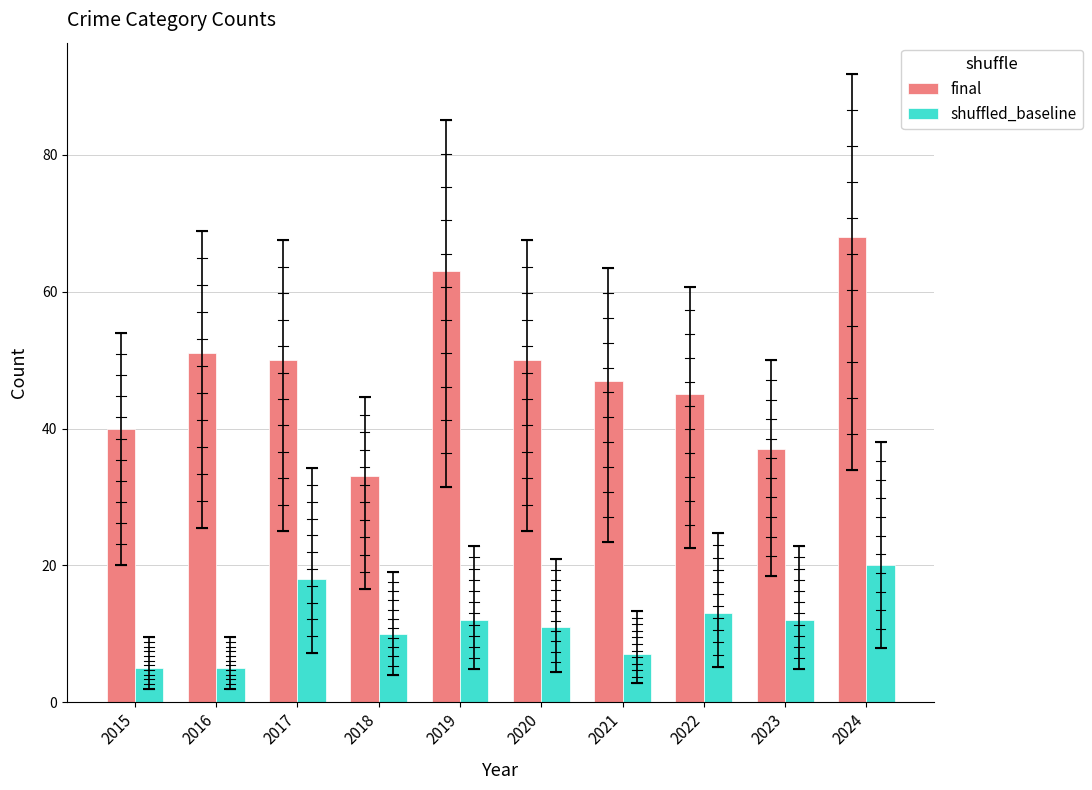

What are all the series names shown in the legend?

final, shuffled_baseline